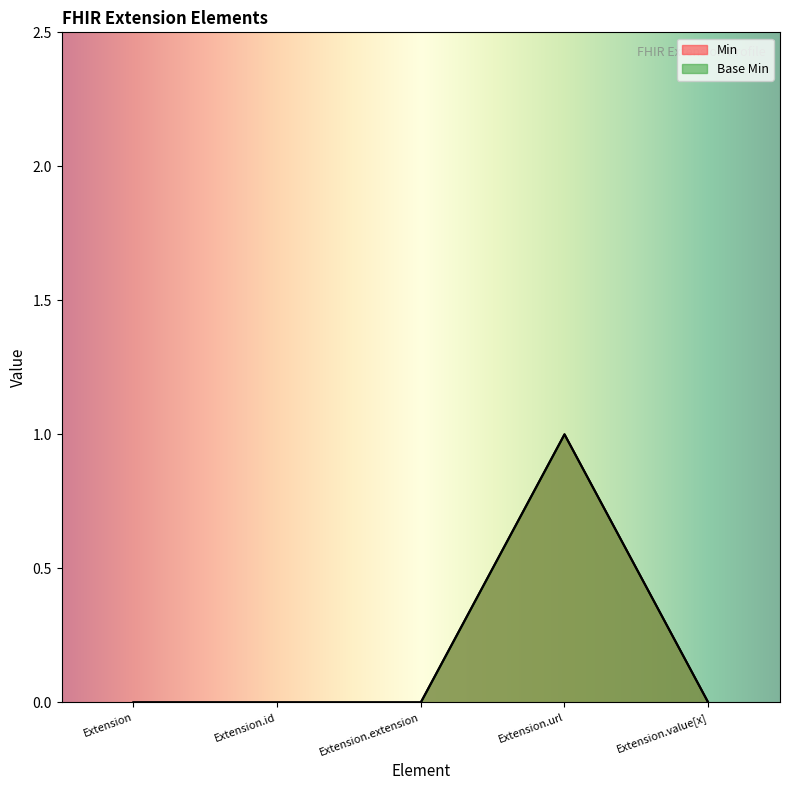

The value of Base Min at Extension.url is 1. True or false?

True